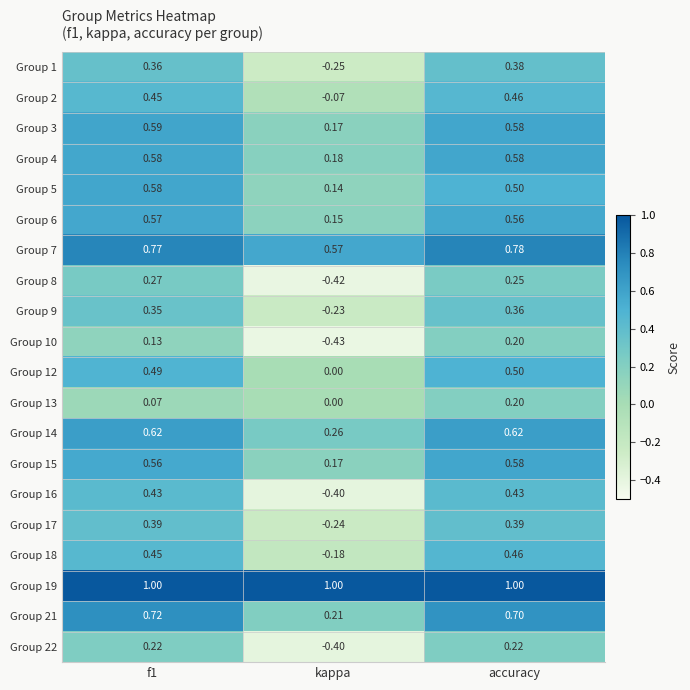

What is the difference between the highest and lowest values at f1?

0.9